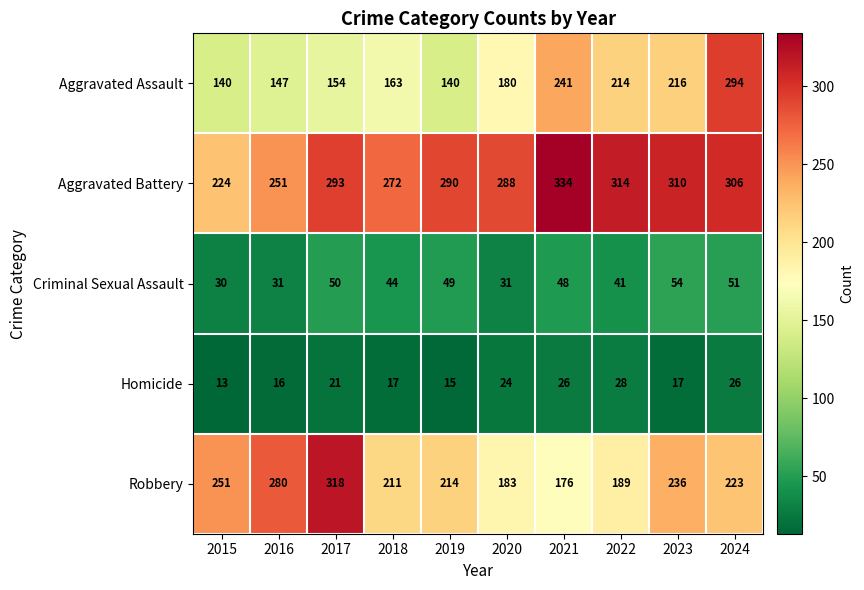

What is the difference between the maximum and minimum values in the Aggravated Assault series?

154